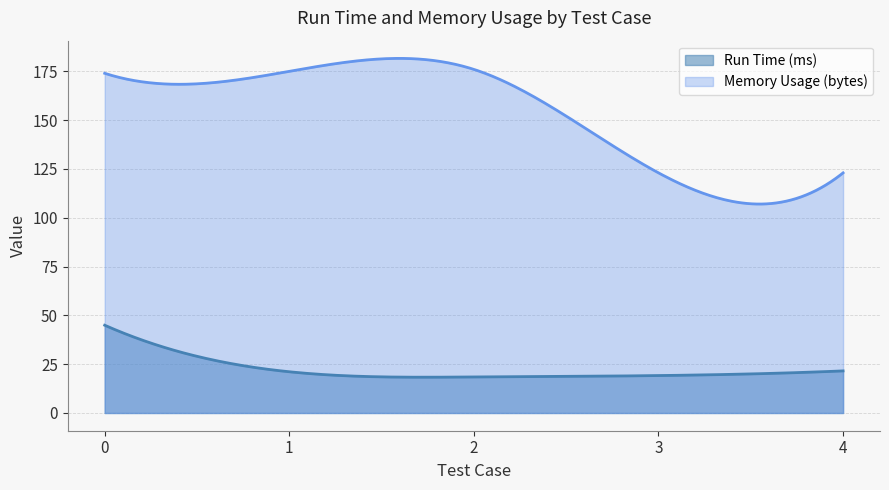

Is it true that Run Time (ms) equals 21.6 at 4?

True